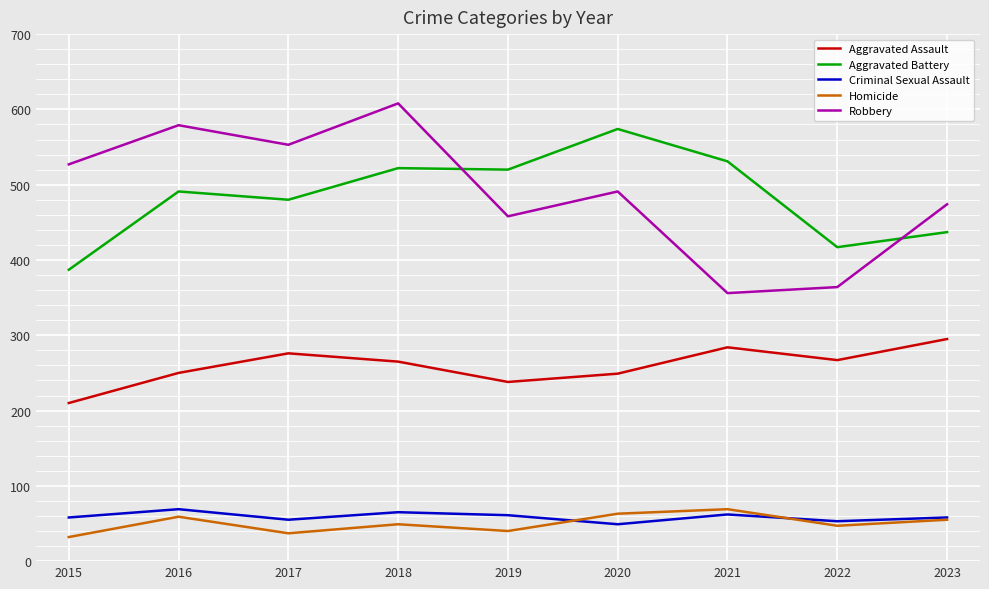

What is the approximate value of Homicide at 2017, to the nearest 10?

40